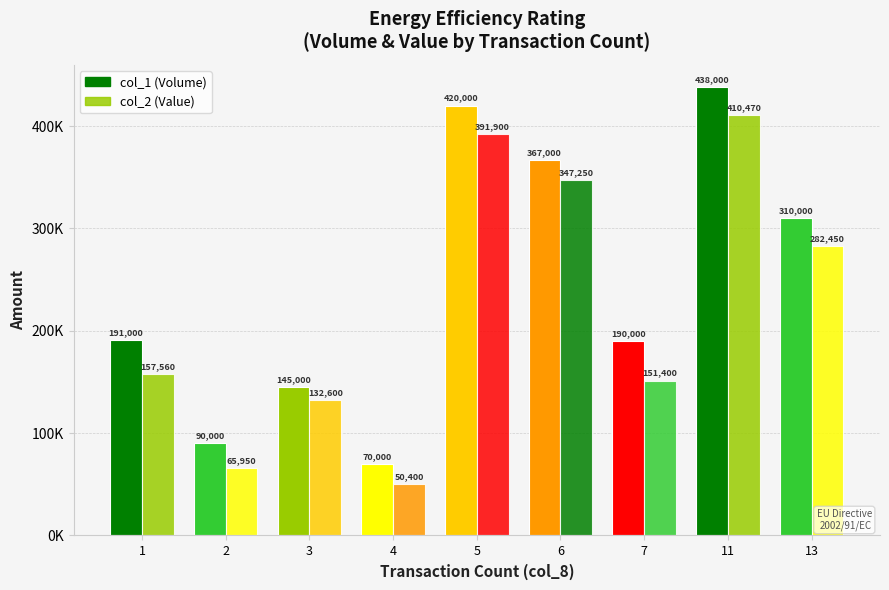

Rank the series at 2 from highest to lowest value.

col_1 (Volume), col_2 (Value)